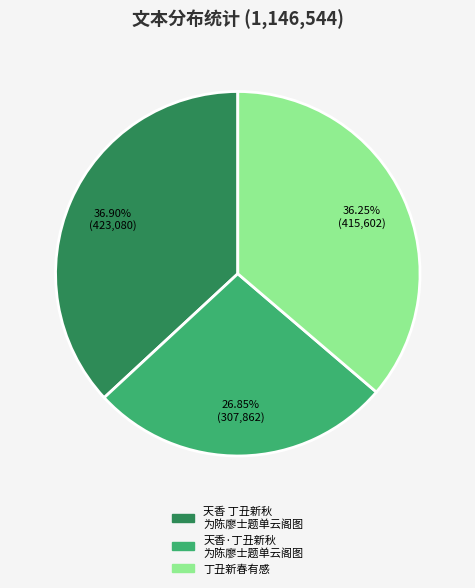

Is there any slice that represents more than half of the pie?

No